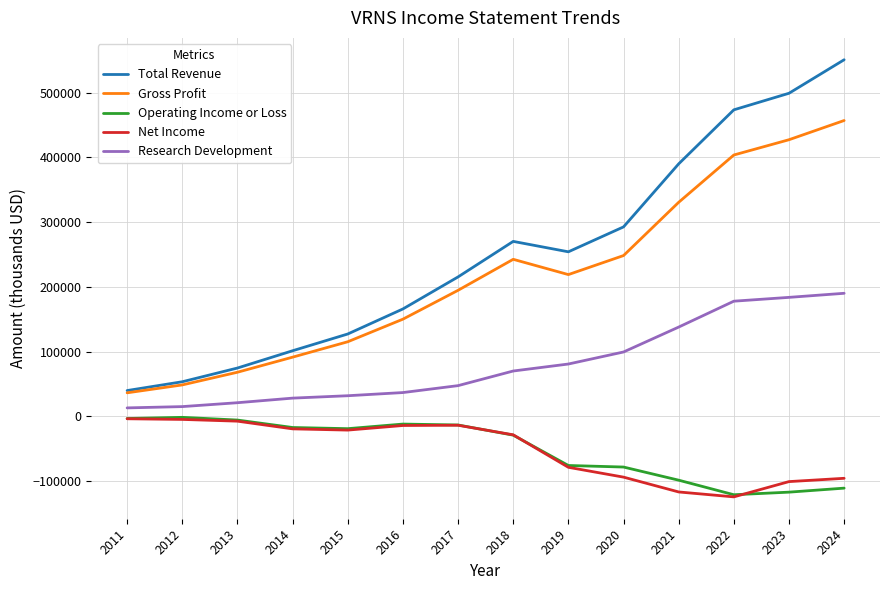

True or false: Research Development and Total Revenue cross at least once.

False